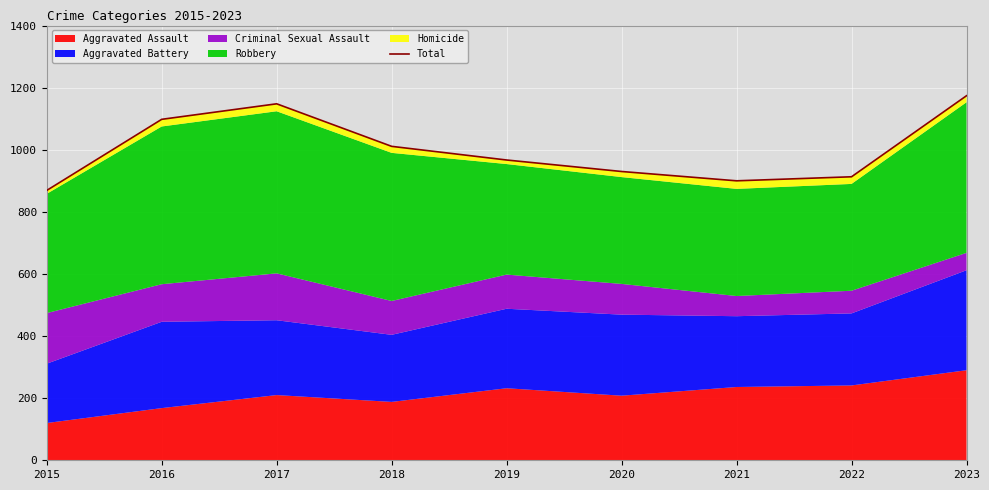

Where does the data first go above 967?

2016